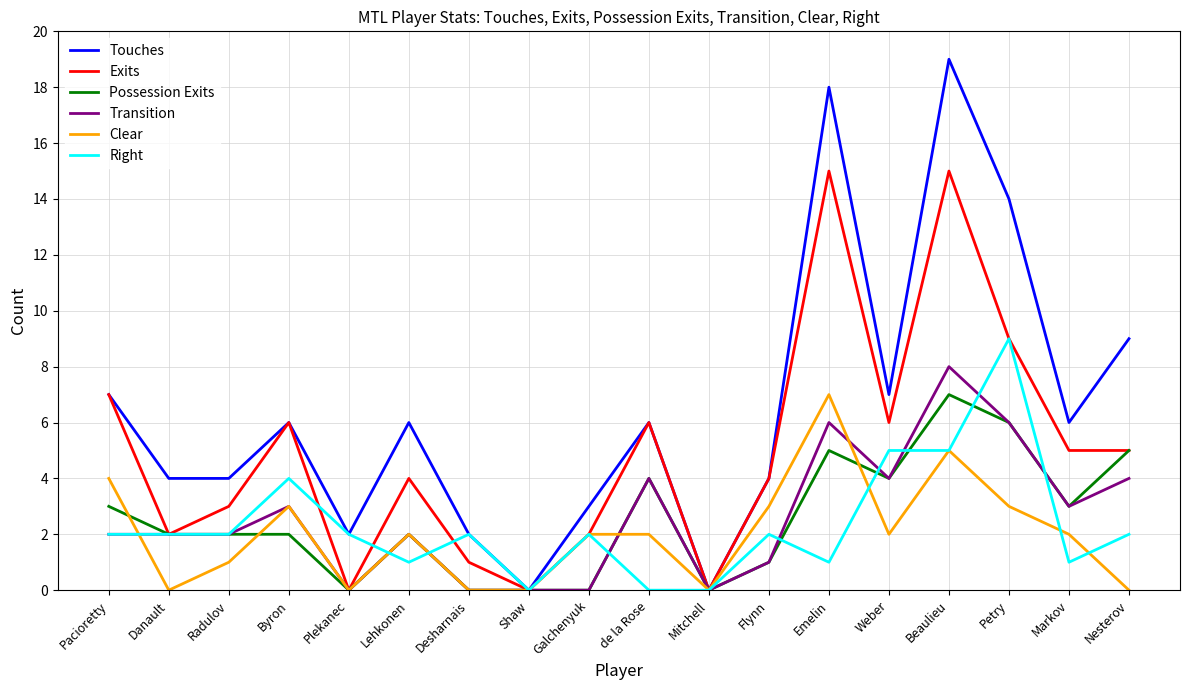

How many categories are shown in the chart?

18